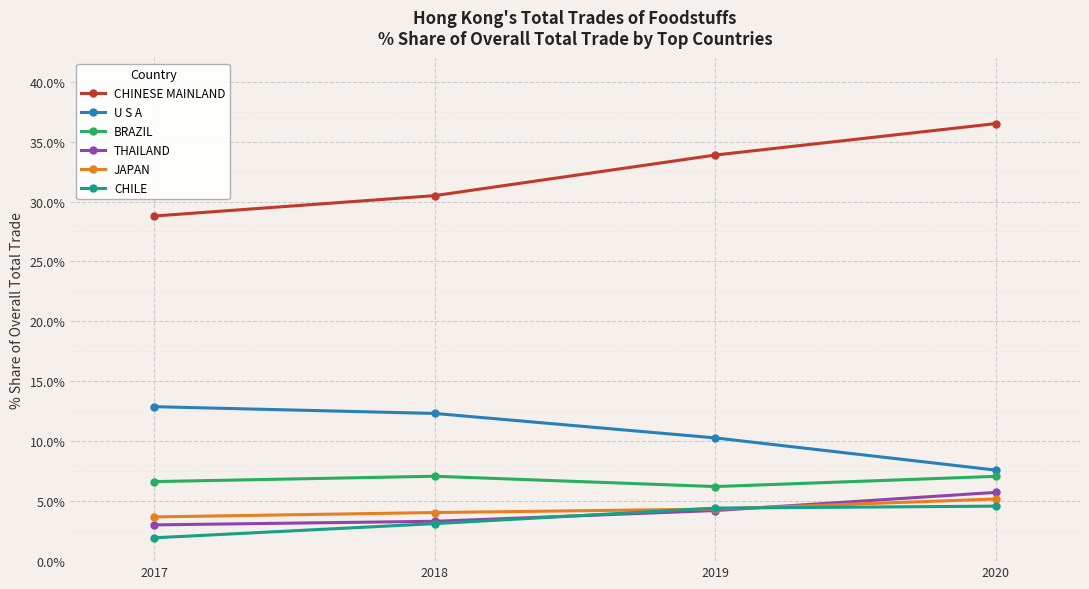

How many data points in CHINESE MAINLAND are above 33?

2